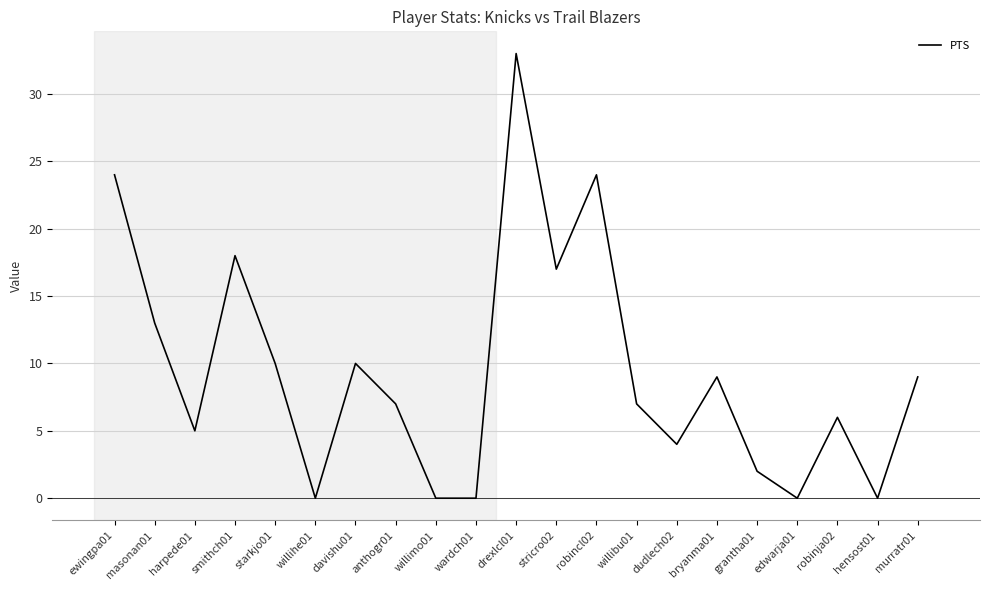

Reading left to right, extract all data points from this chart.

ewingpa01=24	masonan01=13	harpede01=5	smithch01=18	starkjo01=10	willihe01=0	davishu01=10	anthogr01=7	willimo01=0	wardch01=0	drexlcl01=33	stricro02=17	robincl02=24	willibu01=7	dudlech02=4	bryanma01=9	grantha01=2	edwarja01=0	robinja02=6	hensost01=0	murratr01=9